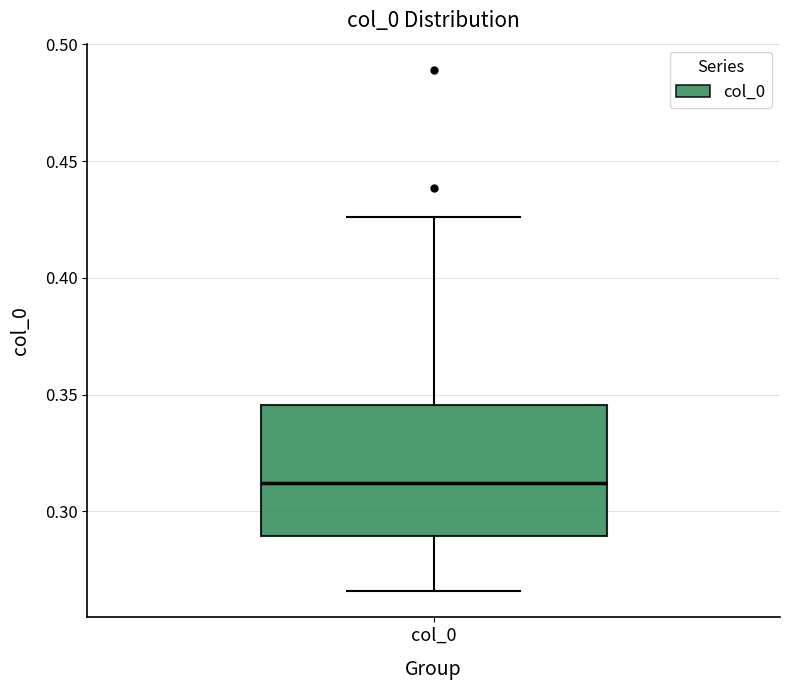

Where does the median line of the box for col_0 sit on the y-axis? The values are not printed on the chart, so give them approximately, as read against the axis.

0.310